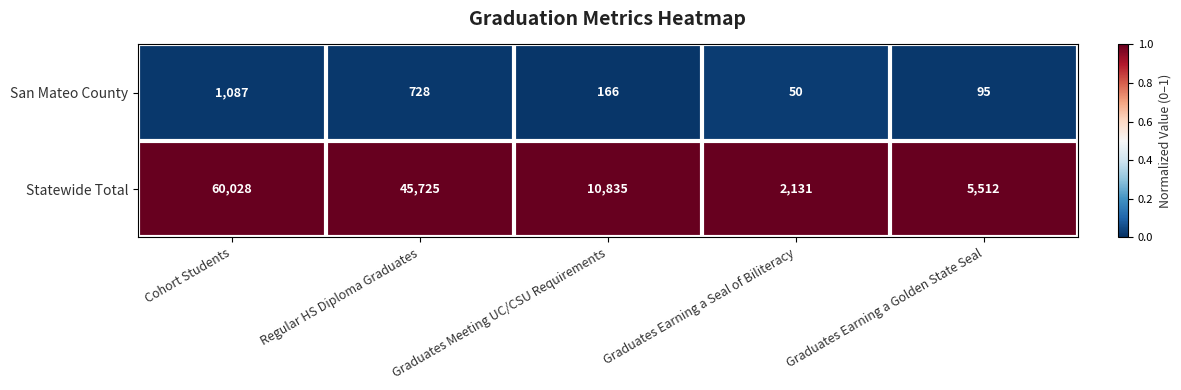

Which series has the largest total across all categories?

Statewide Total